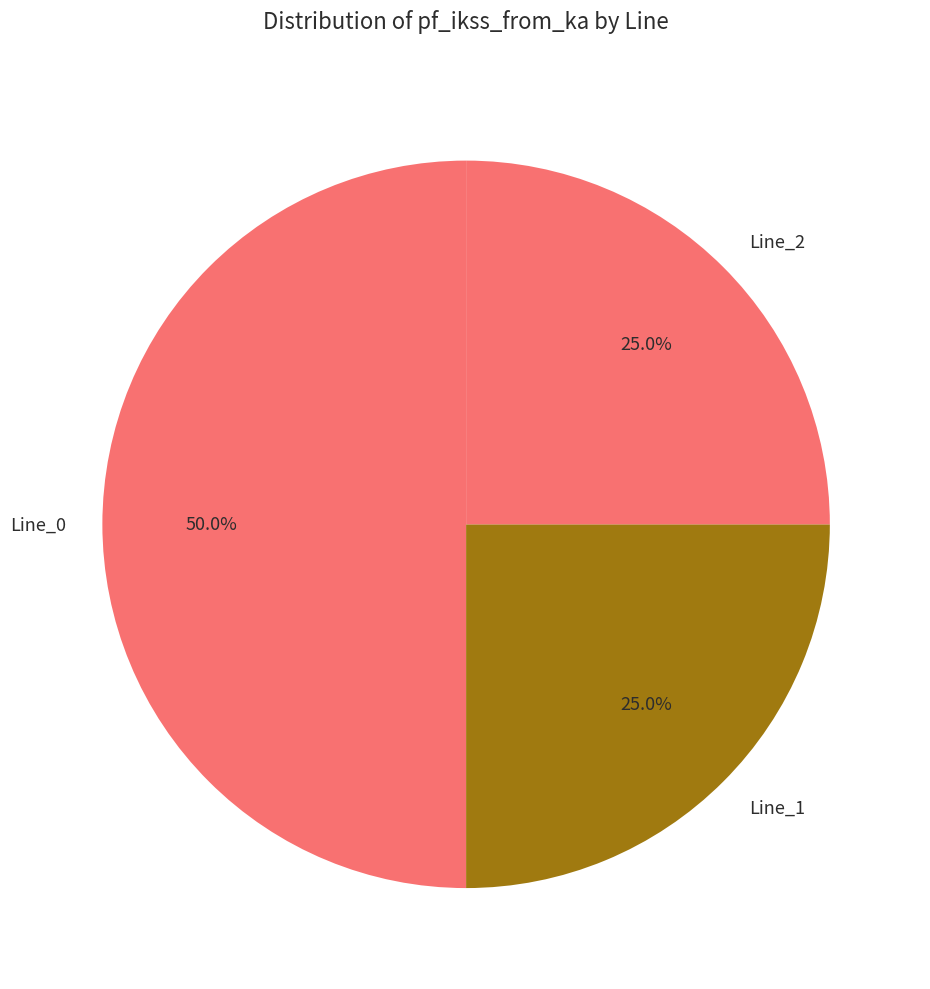

Count the number of slices in the pie.

3